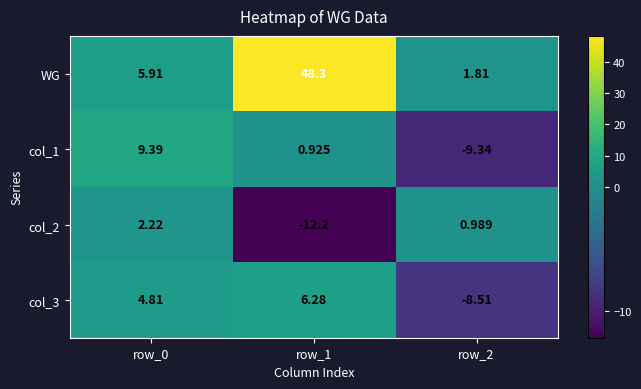

Which series has the largest total across all categories?

WG